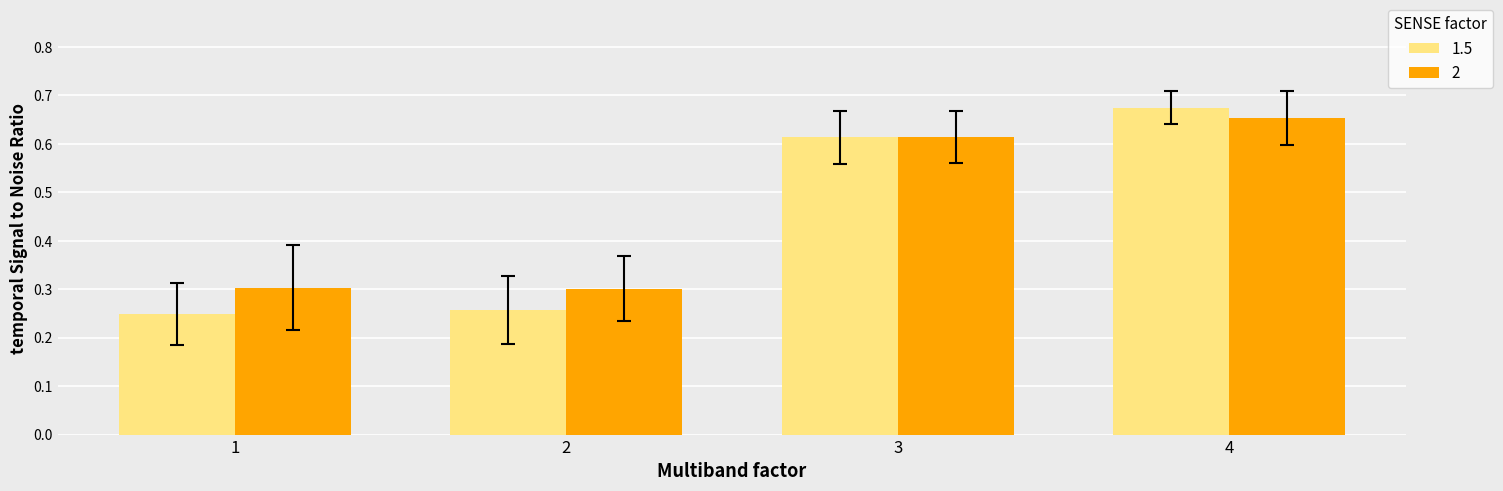

What is the total value across all series at 3?

1.2